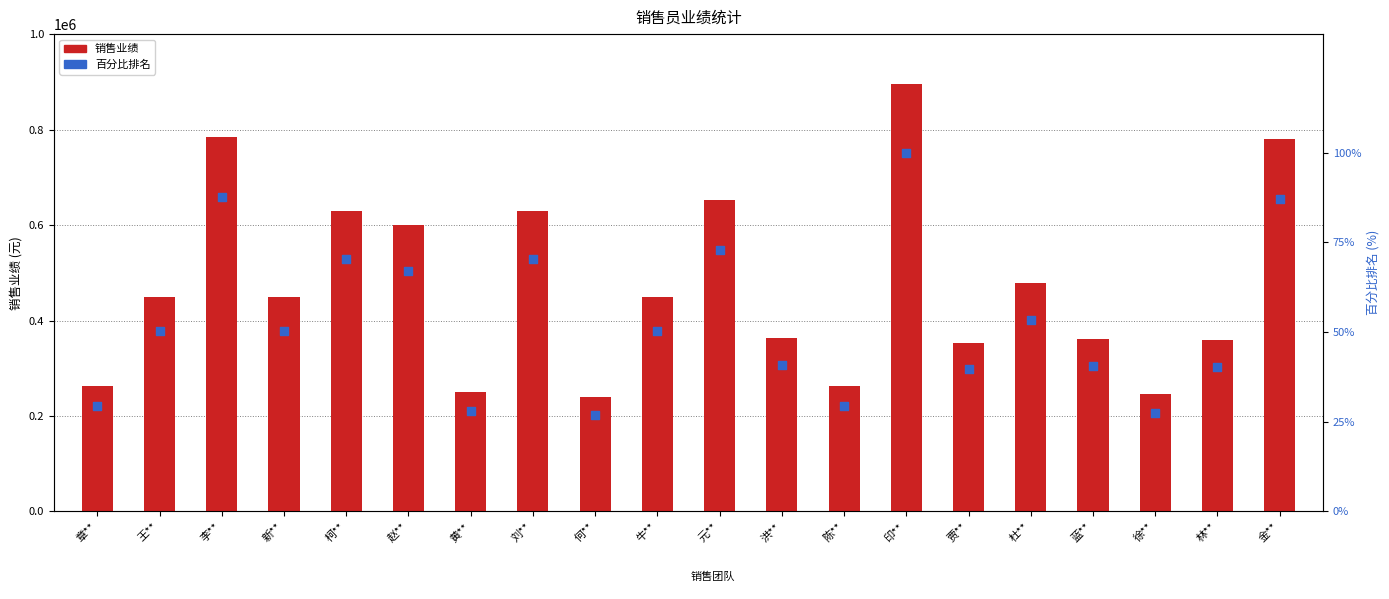

Is the value of 百分比排名 at 元** greater than the value of 销售业绩 at 何**?

No